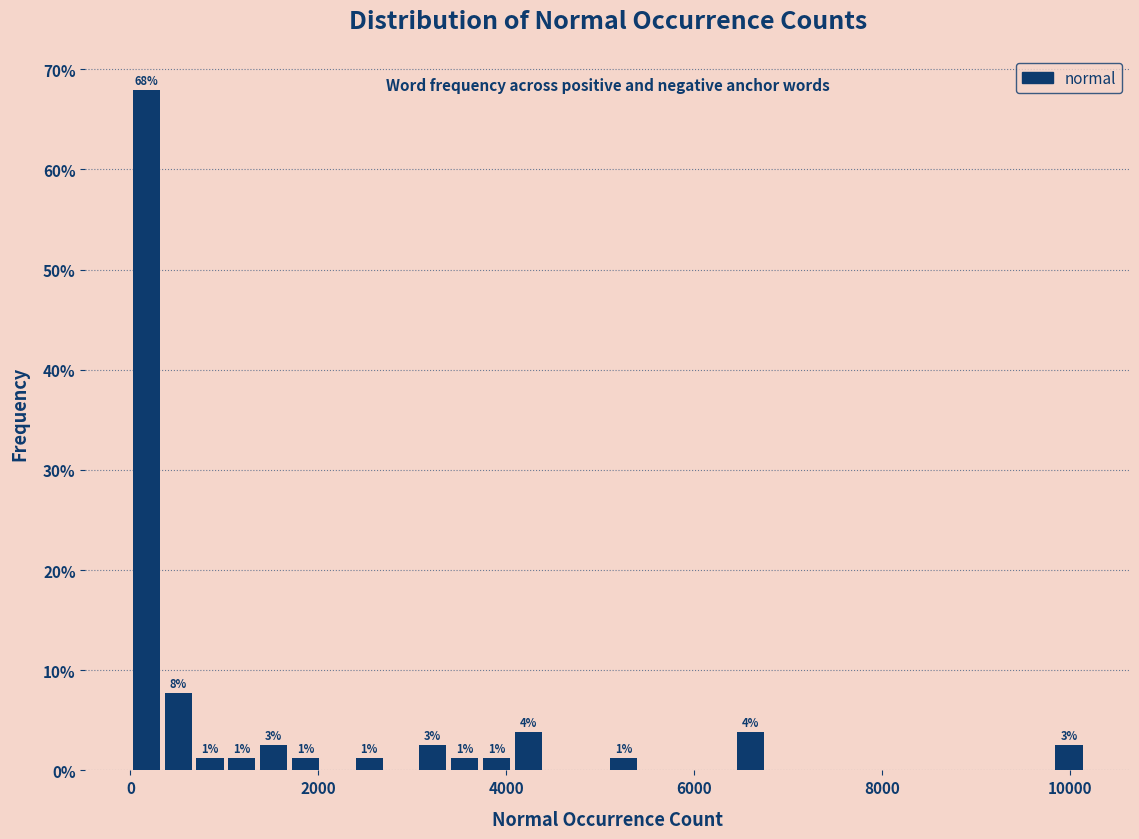

Around what value on the x-axis is the tallest bar? Give the approximate position of its centre, as read against the axis.

200